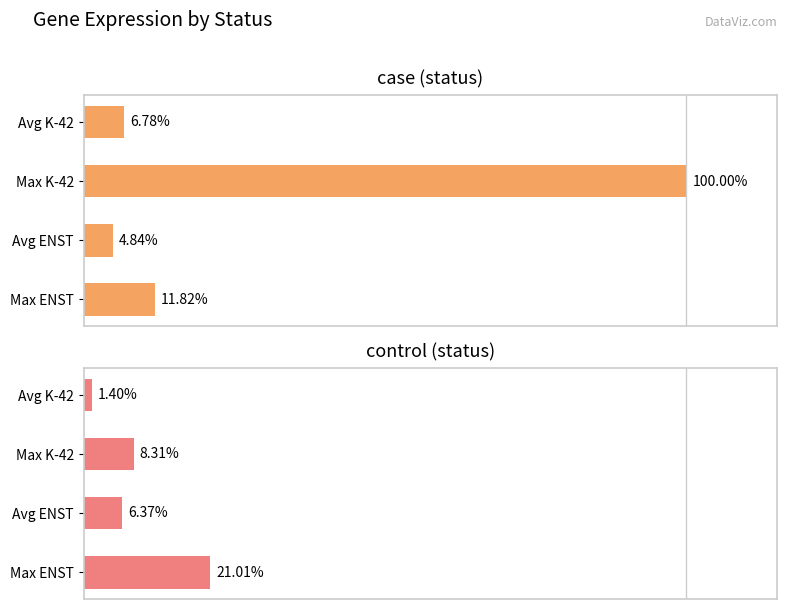

Is the value of case at 60 greater than the value of control at 40?

No